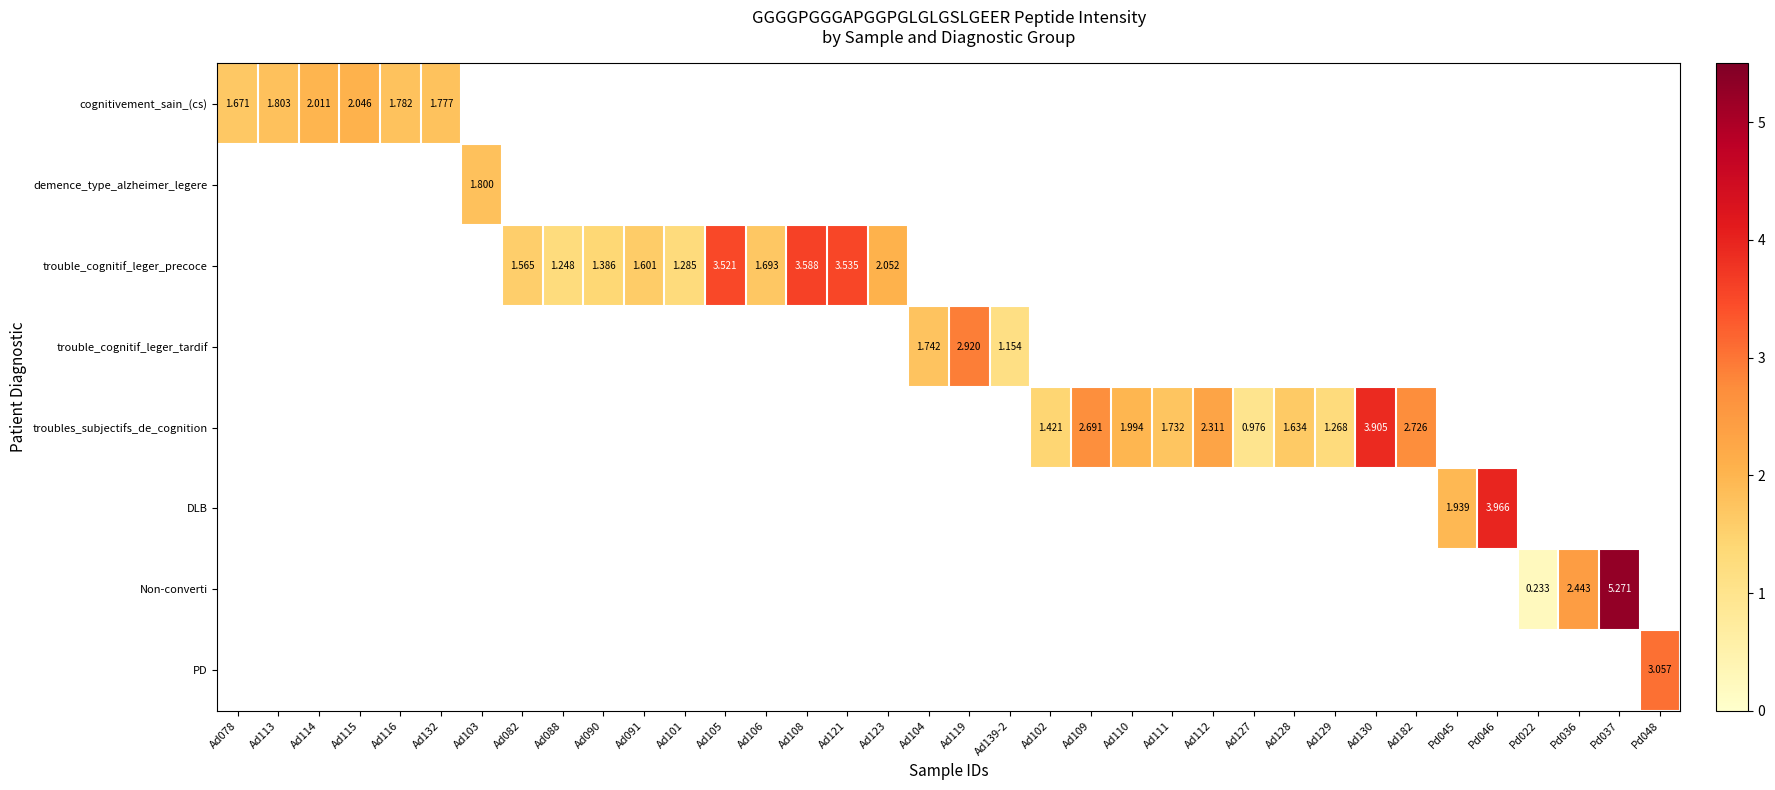

Is the value of cognitivement_sain_(cs) at Ad115 greater than the value of trouble_cognitif_leger_precoce at Ad090?

Yes